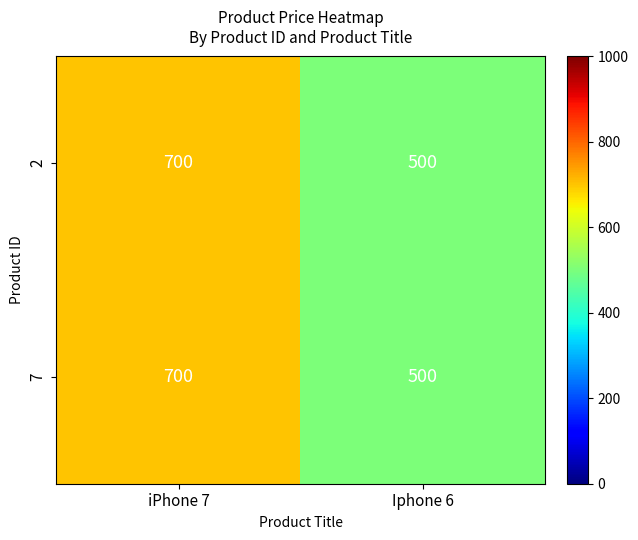

The value of 7 at Iphone 6 is 500. True or false?

True